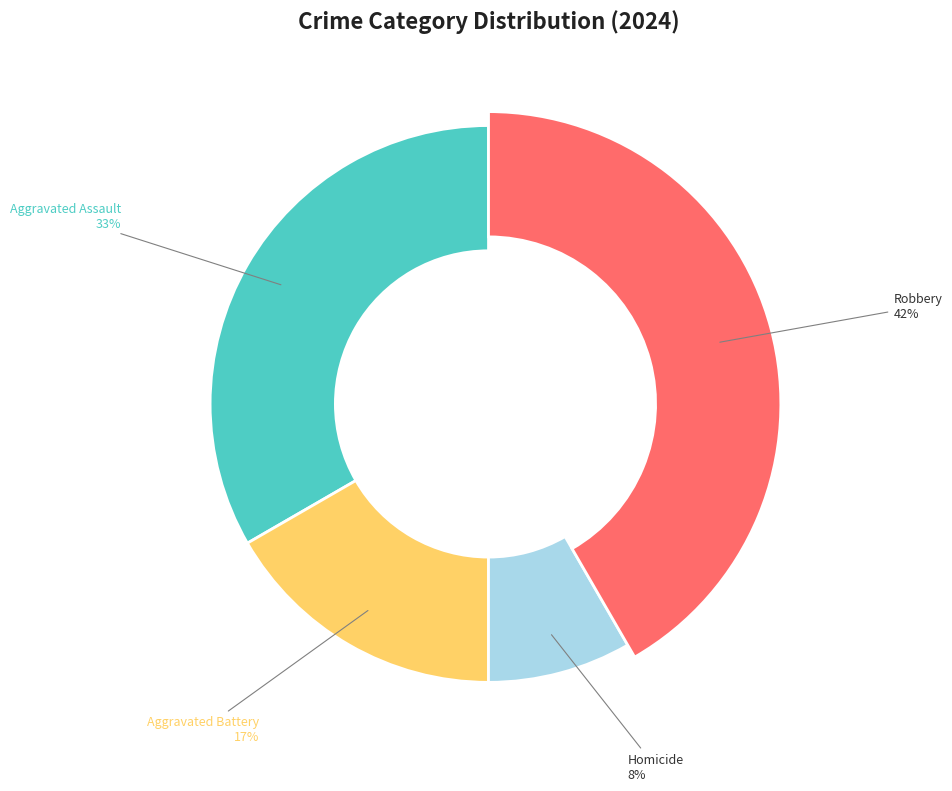

Does Aggravated Battery account for over 50% of the chart?

No